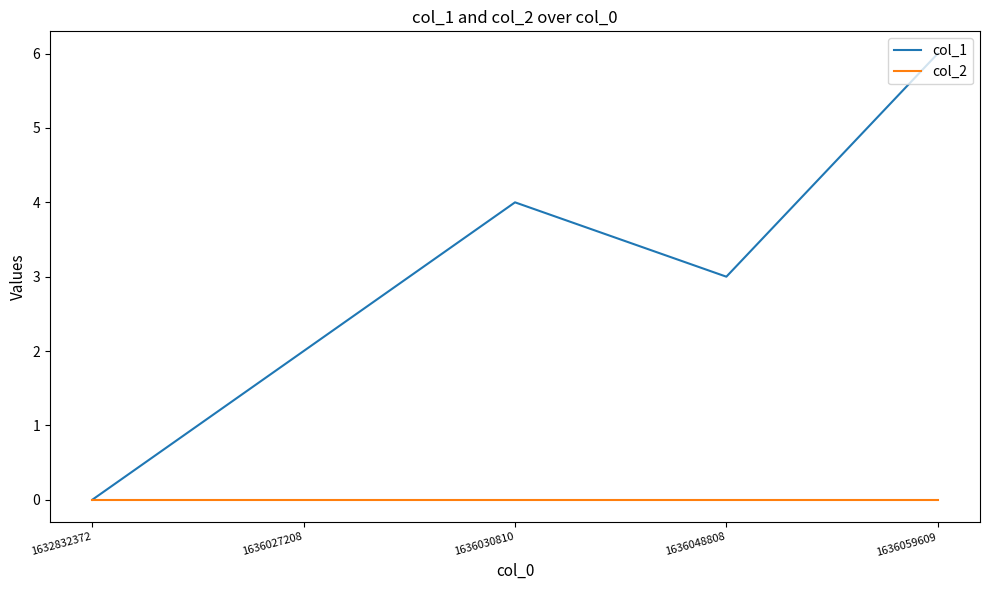

At which category does the chart reach its peak across all series?

1636059609